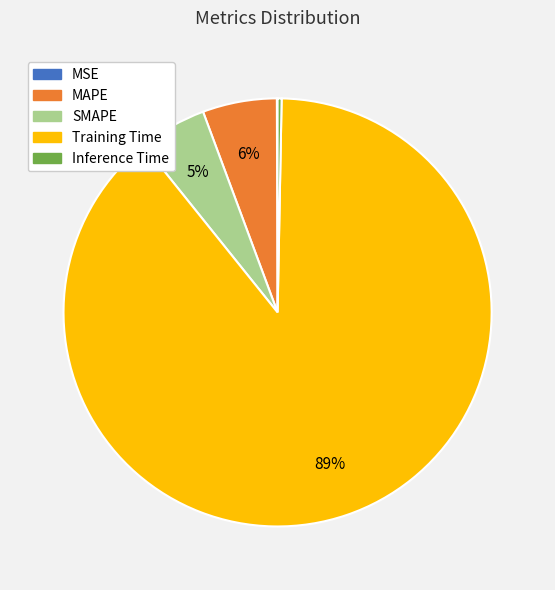

To the nearest percent, what percentage of the pie is SMAPE?

5%